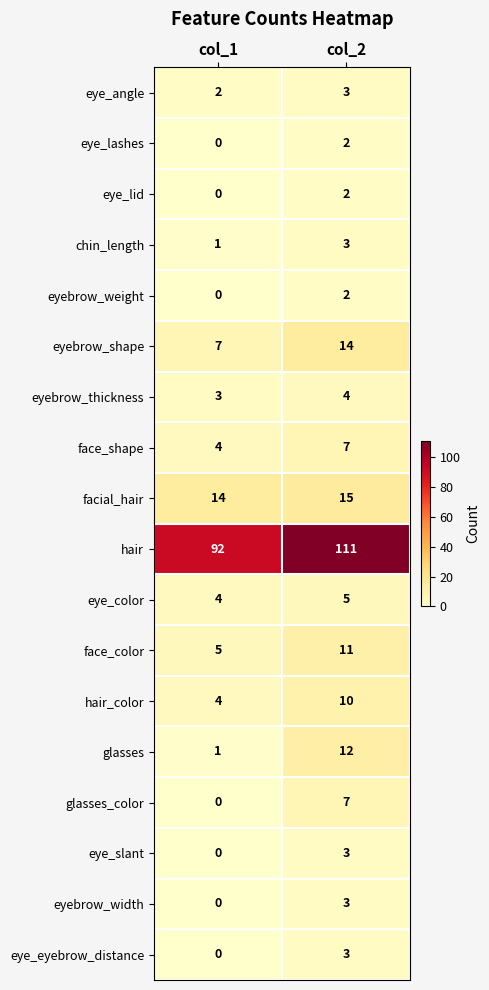

At which category does the chart reach its peak across all series?

col_2